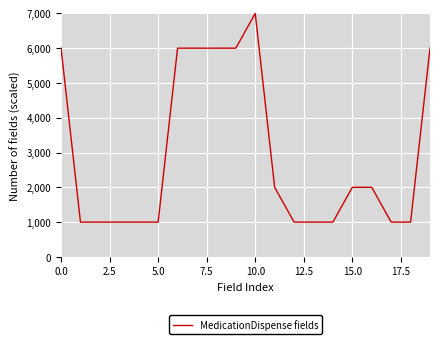

What is the smallest value displayed?

1000